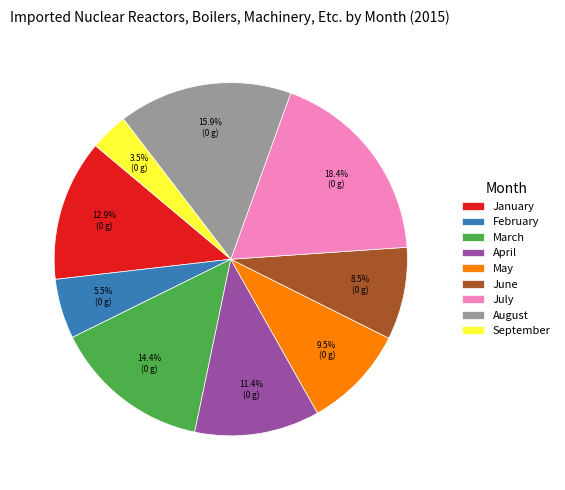

Count the number of slices in the pie.

9